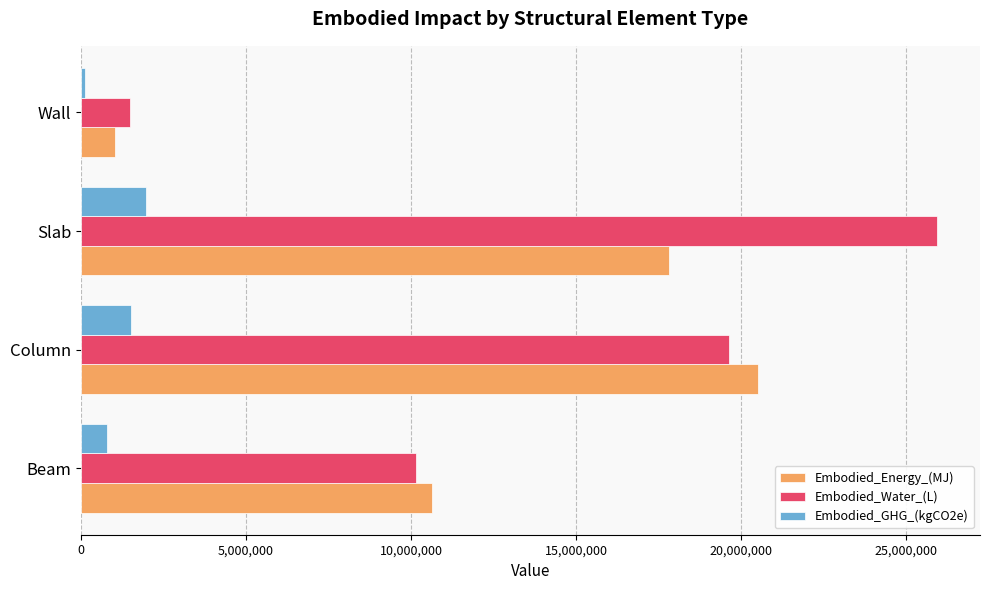

Rank the categories by Embodied_Water_(L) value from highest to lowest.

Slab, Column, Beam, Wall